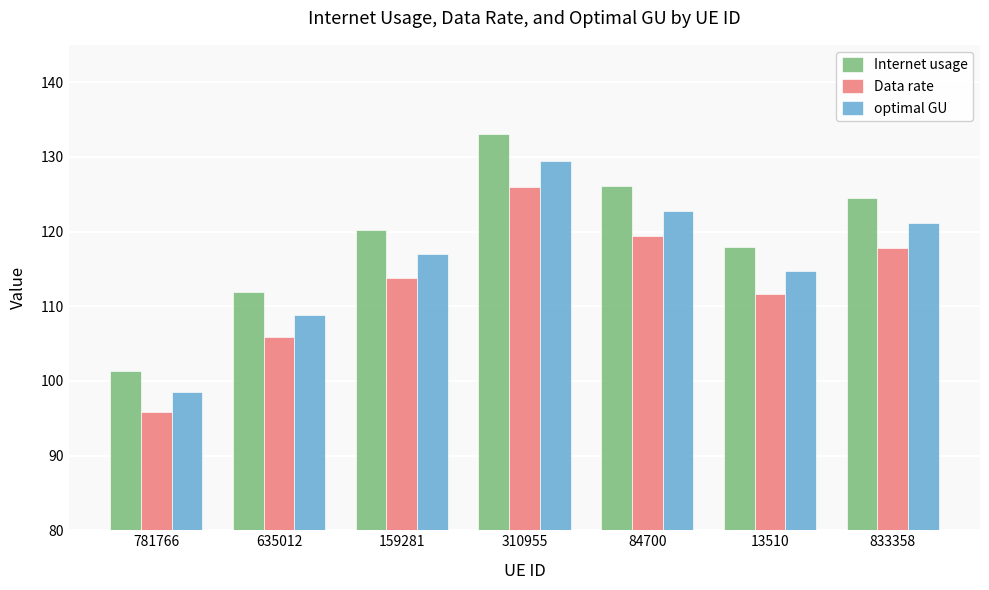

Reading left to right, what are all the values shown in this chart?

Internet usage: 101.3	111.9	120.2	133.1	126.1	118.0	124.5
Data rate: 95.9	105.9	113.8	126.0	119.4	111.7	117.9
optimal GU: 98.5	108.8	116.9	129.5	122.7	114.8	121.1